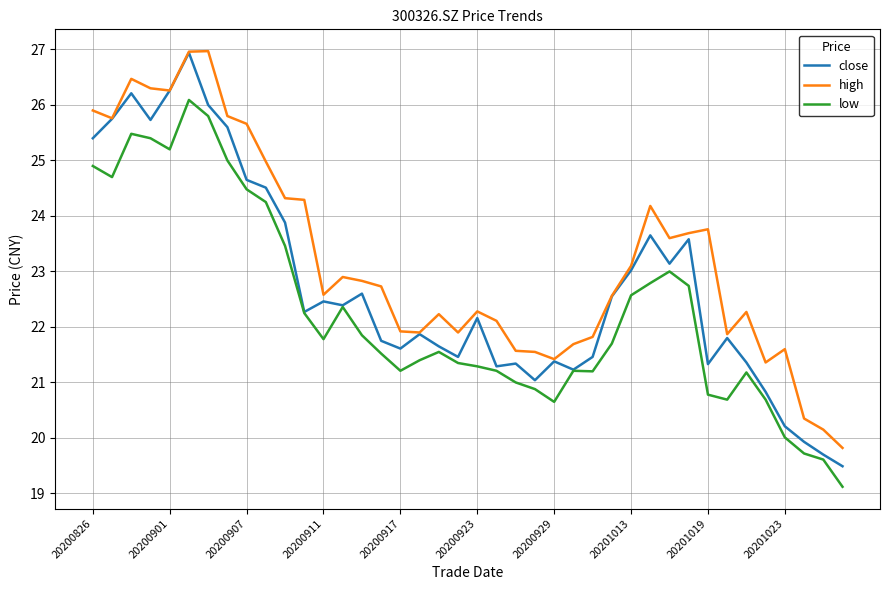

Count the number of data series in this chart.

3